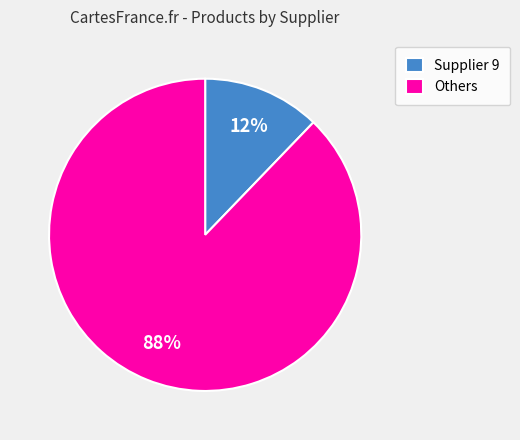

Which slice is the largest?

Others